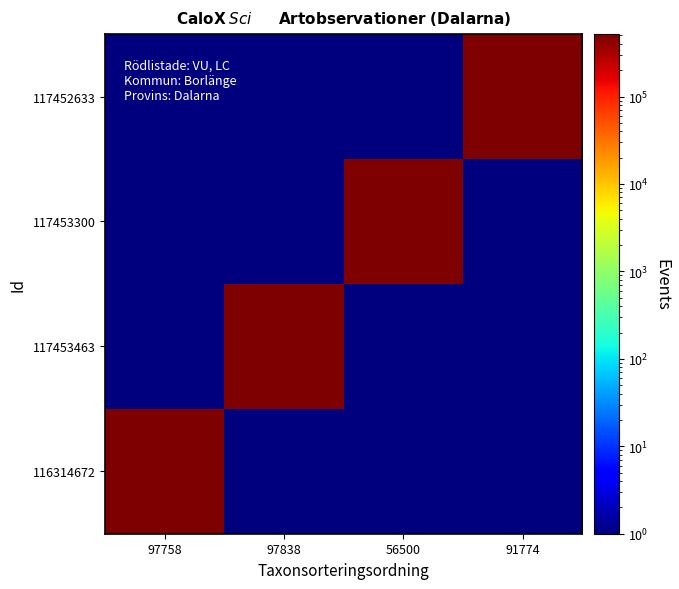

List the series in order of their peak value, highest first.

117453463, 117453300, 117452633, 116314672